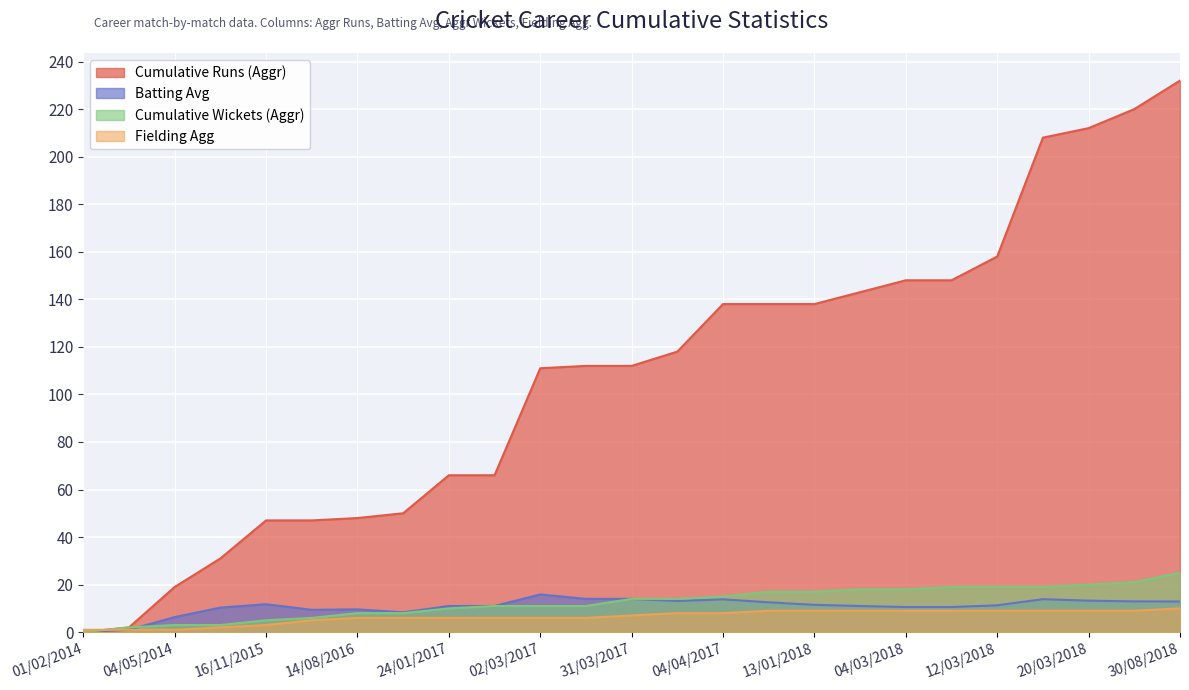

How many lines are shown in the chart?

4